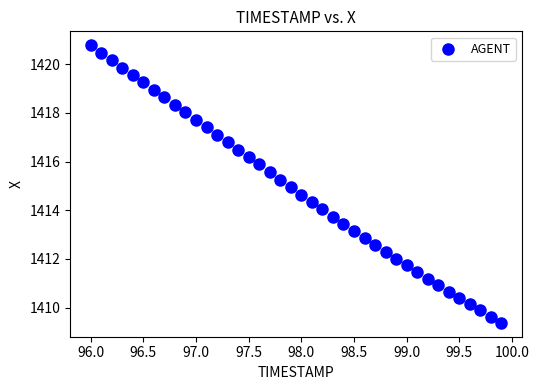

What is the range of Y values (max minus min)?

11.4